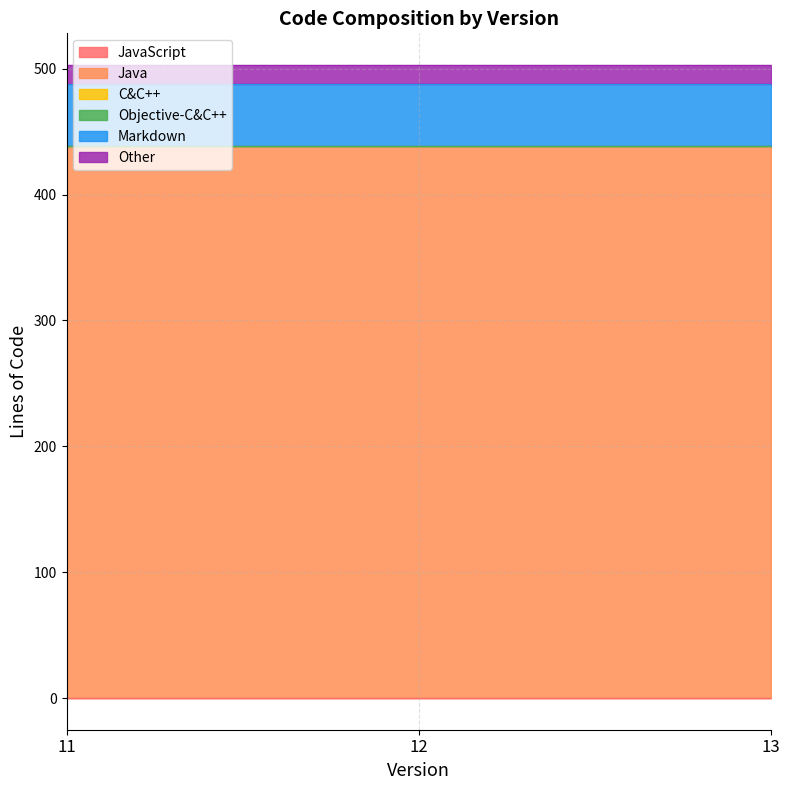

Which series has the largest total across all categories?

Java